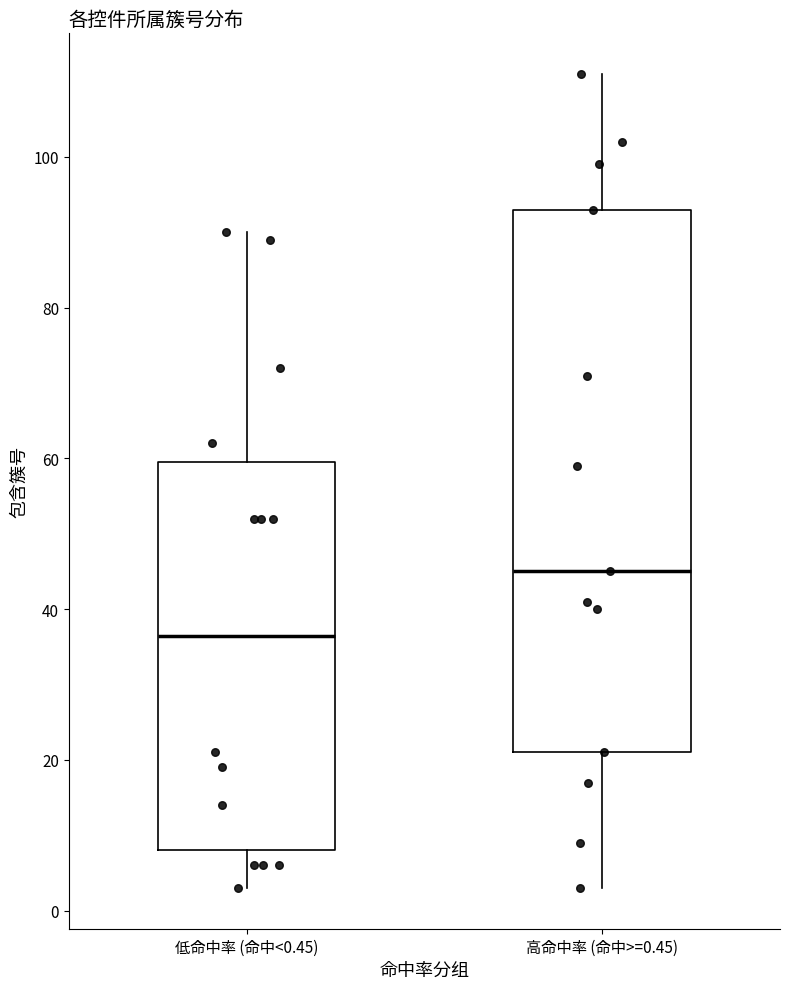

Reading left to right, transcribe this box plot: for each box, give where its median line is, the range the box spans, and where its two whiskers end, as read against the y-axis. The values are not printed on the chart, so give them approximately, as read against the axis.

低命中率 (命中<0.45): median 36, box 8 to 60, whiskers 4 to 90
高命中率 (命中>=0.45): median 46, box 22 to 94, whiskers 4 to 112